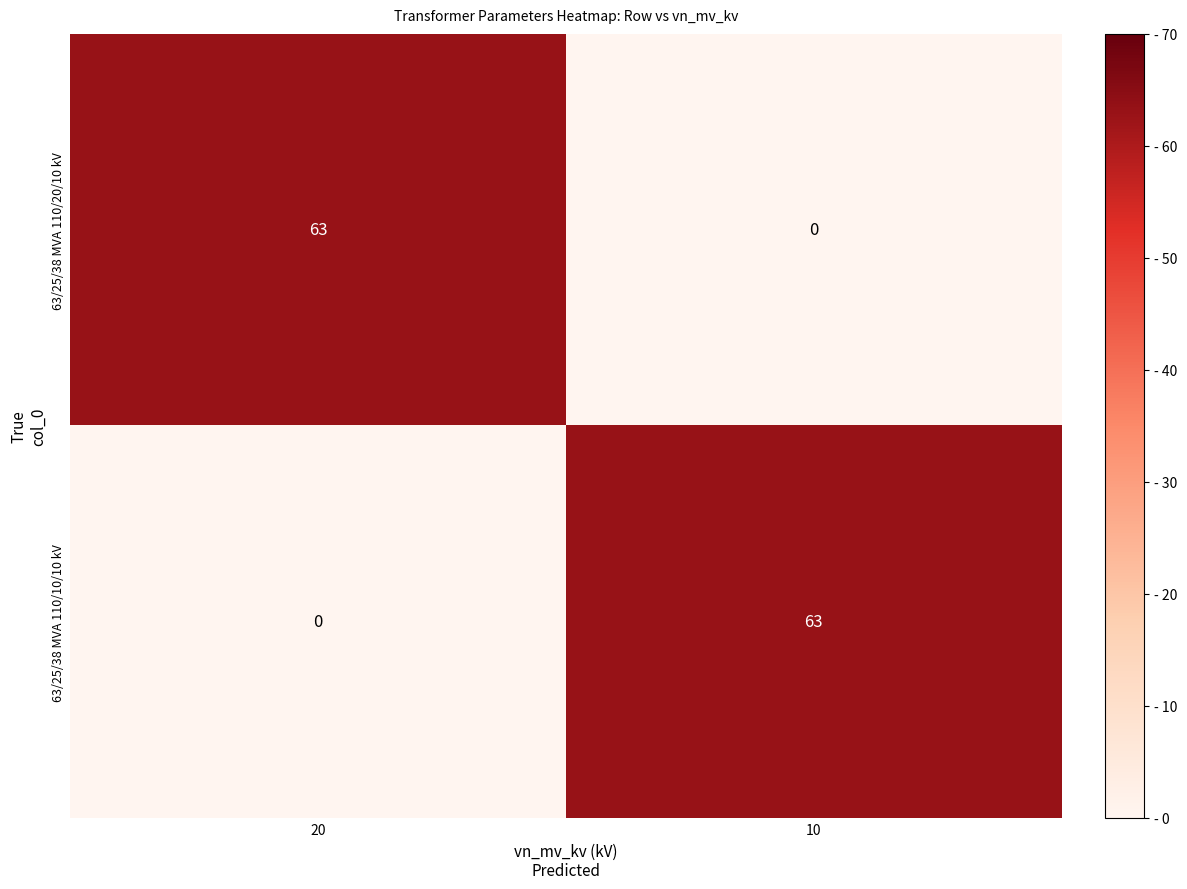

What is the average value of the 63/25/38 MVA 110/20/10 kV series?

32